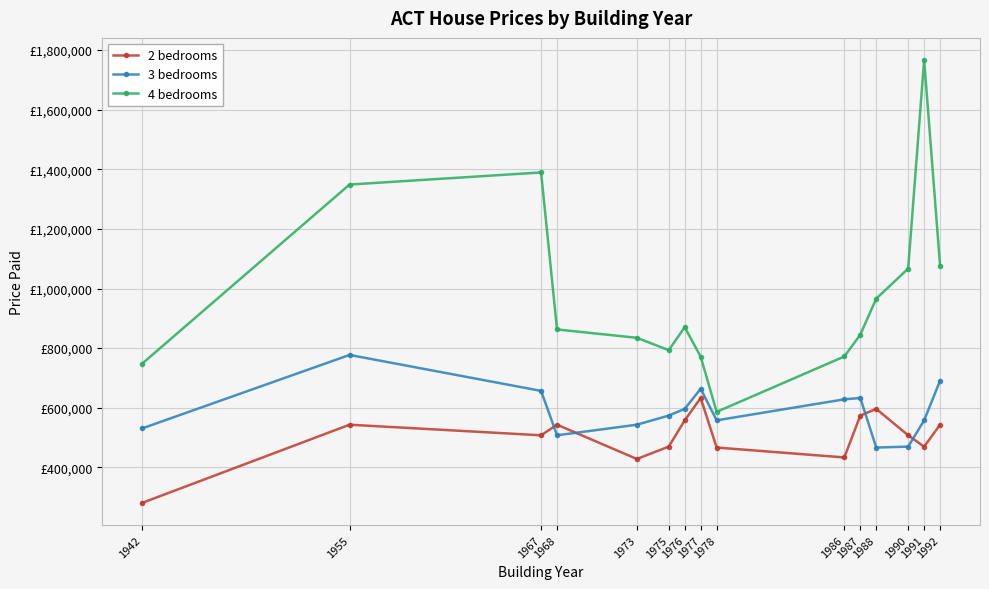

What are all the series names shown in the legend?

2 bedrooms, 3 bedrooms, 4 bedrooms